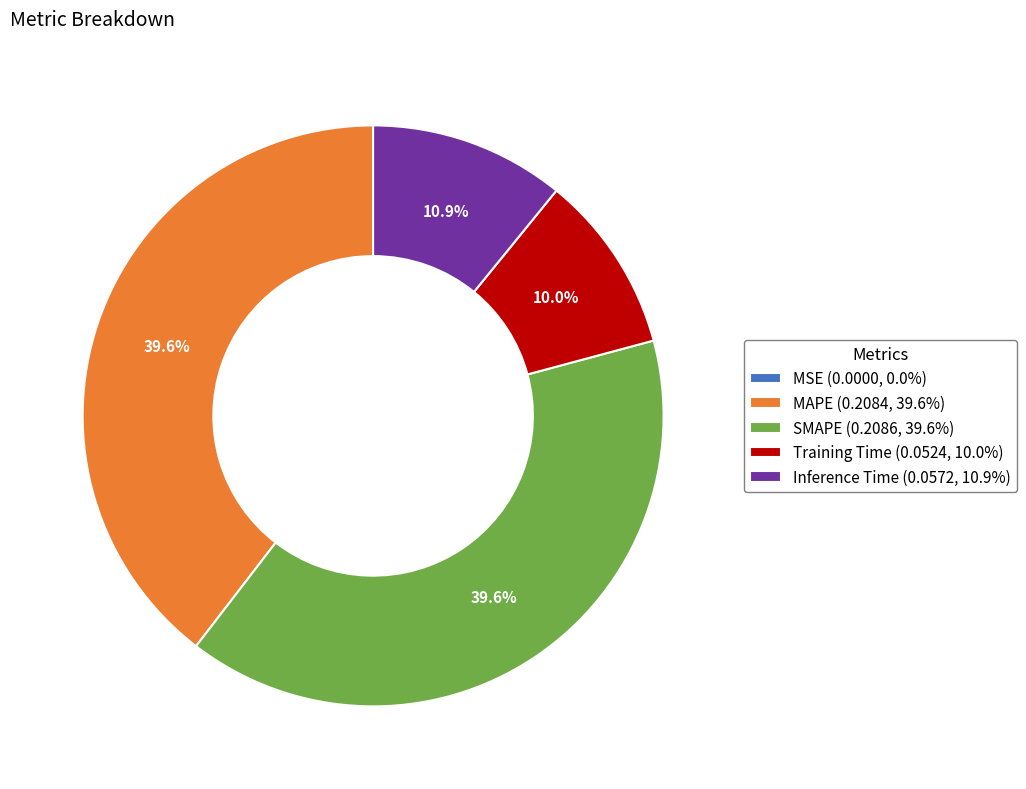

Is Training Time (0.0524, 10.0%) the majority of the pie?

No